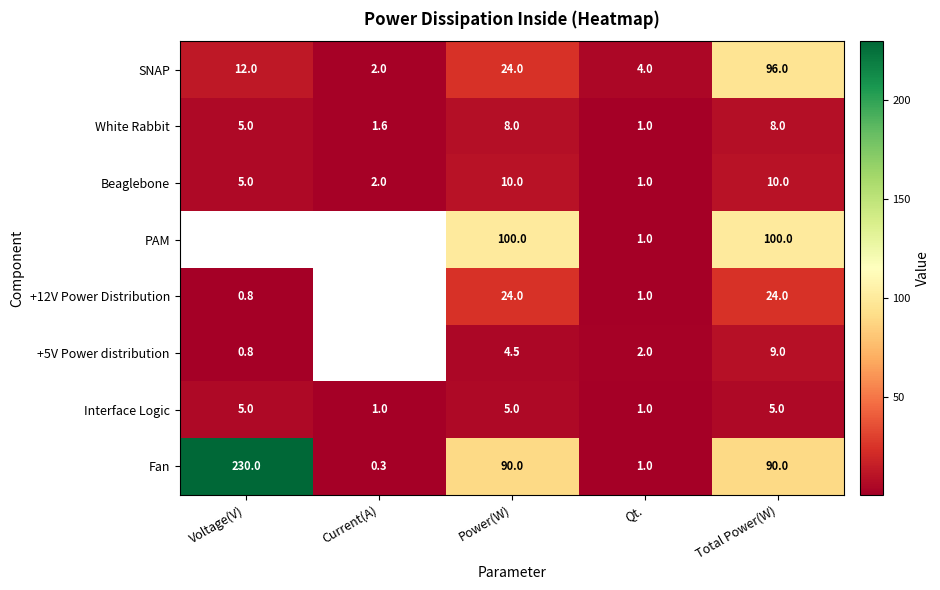

The SNAP series shows 96.0 at Total Power(W). True or false?

True